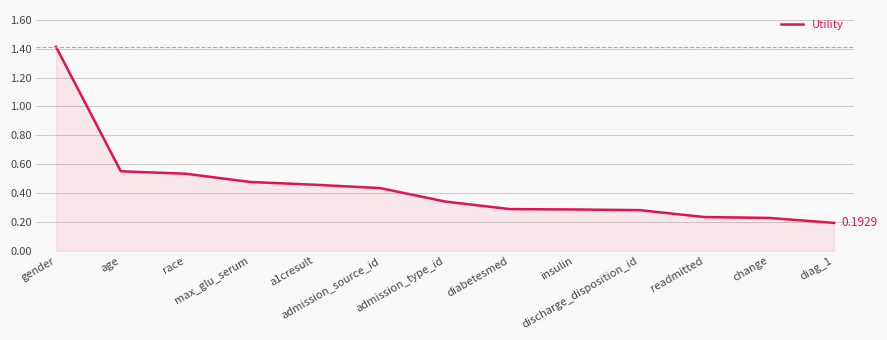

What is the label of the 12th point from the right?

age